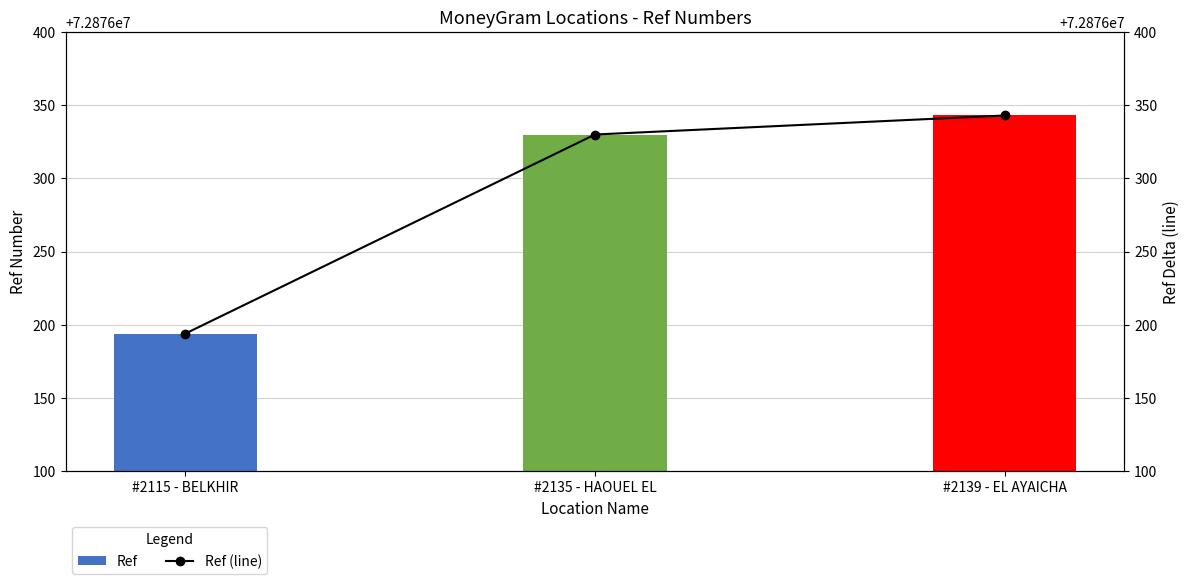

Which series has the widest spread of values?

Ref